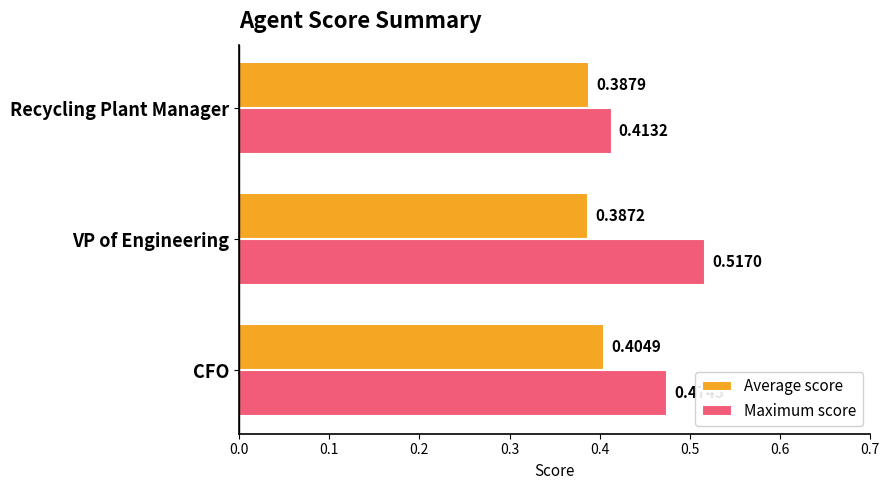

What are all the series names shown in the legend?

Average score, Maximum score